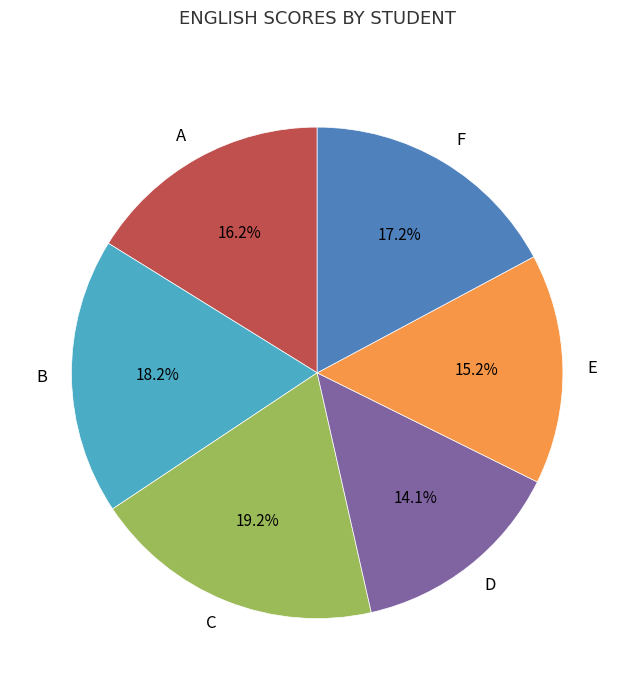

Is the sum of F and C greater than half?

No